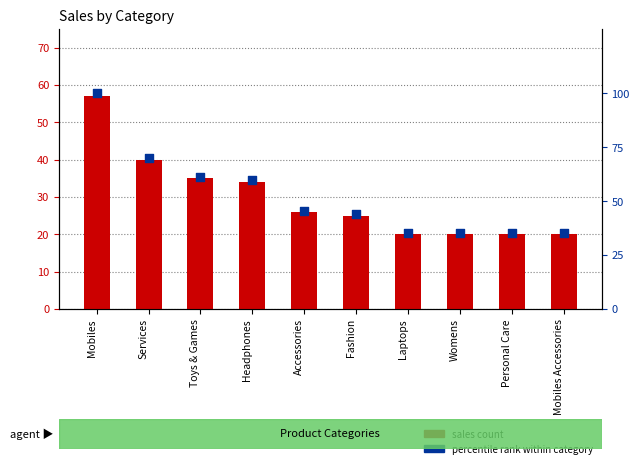

What is the total value across all series at Headphones?

93.6